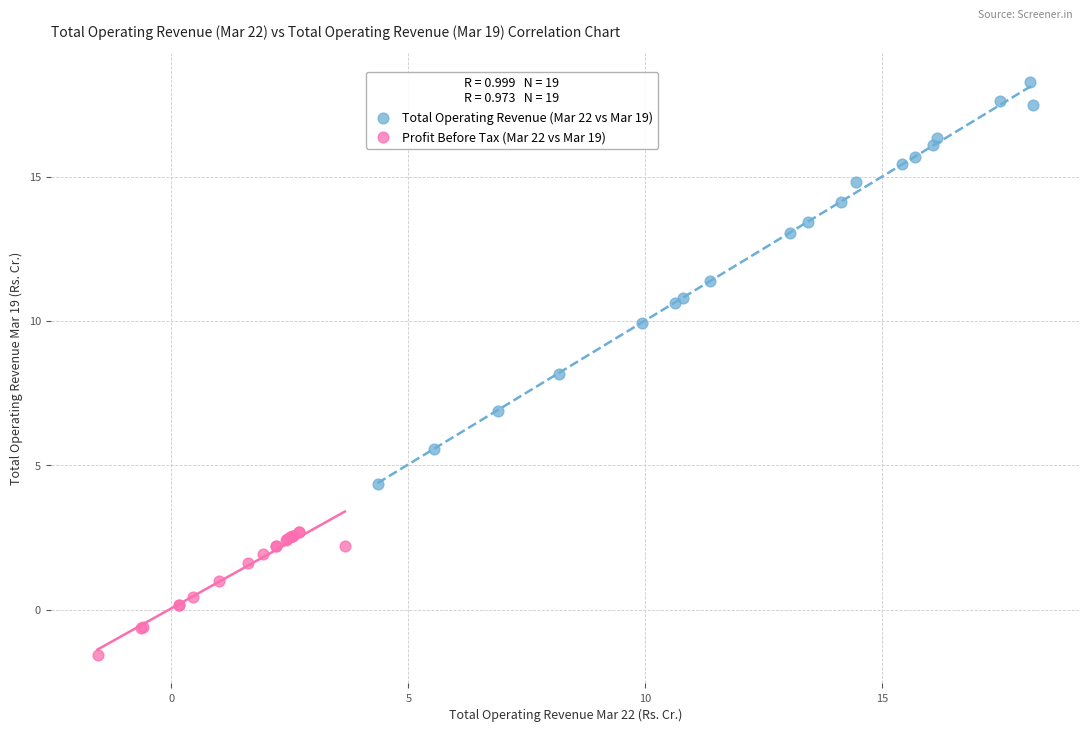

What are all the series names shown in the legend?

Total Operating Revenue (Mar 22 vs Mar 19), Profit Before Tax (Mar 22 vs Mar 19)